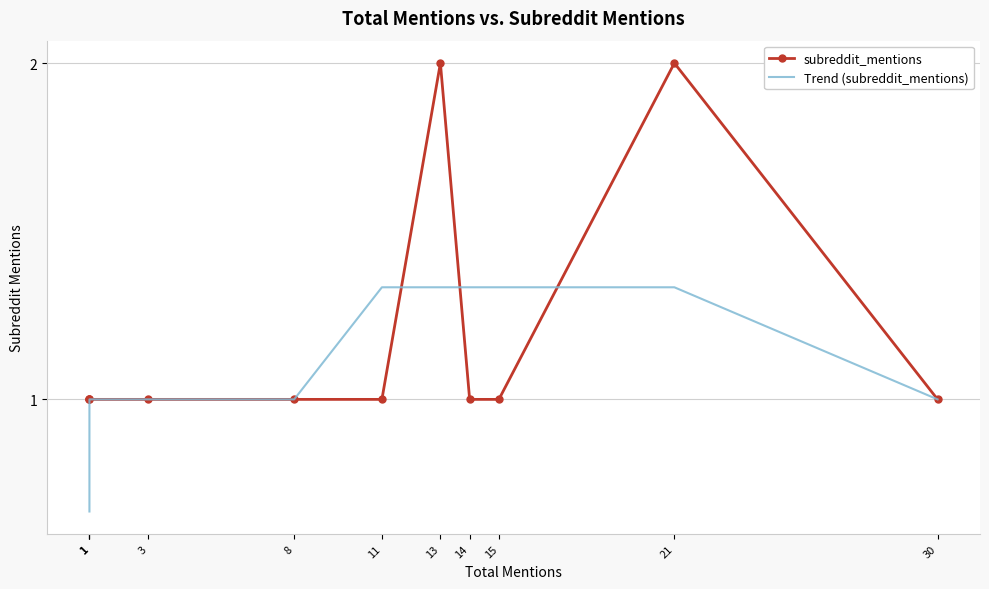

How many lines are shown in the chart?

2